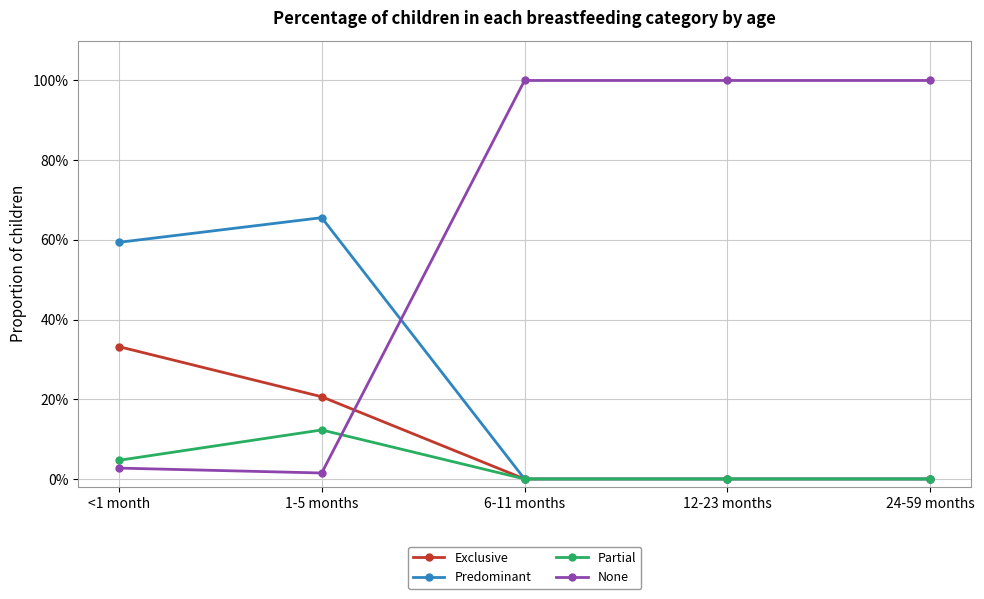

What are all the series names shown in the legend?

Exclusive, Predominant, Partial, None